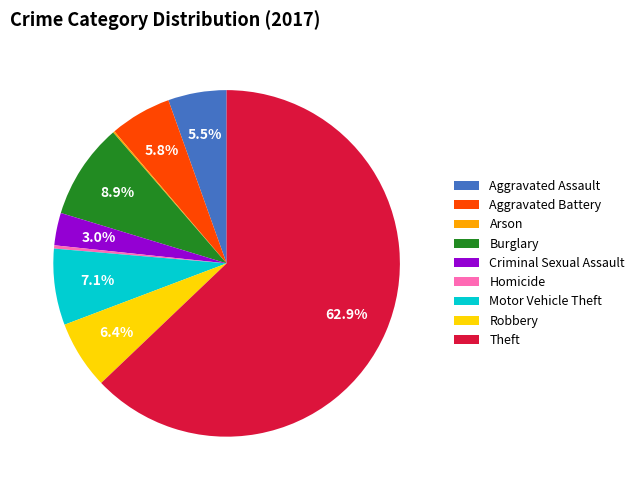

Which has a higher value, Aggravated Assault or Burglary?

Burglary